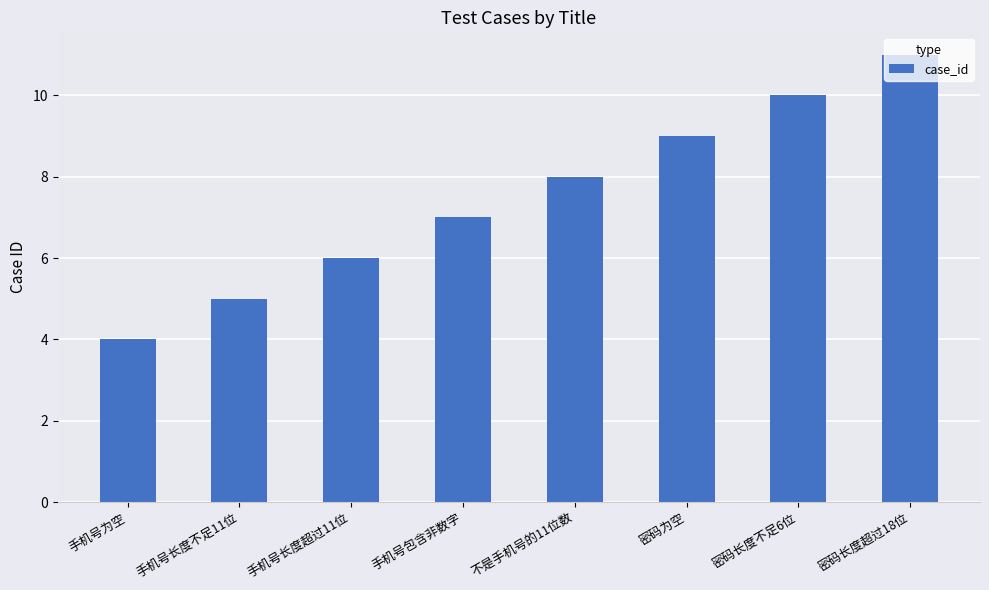

What is the difference between the maximum and second lowest values?

6